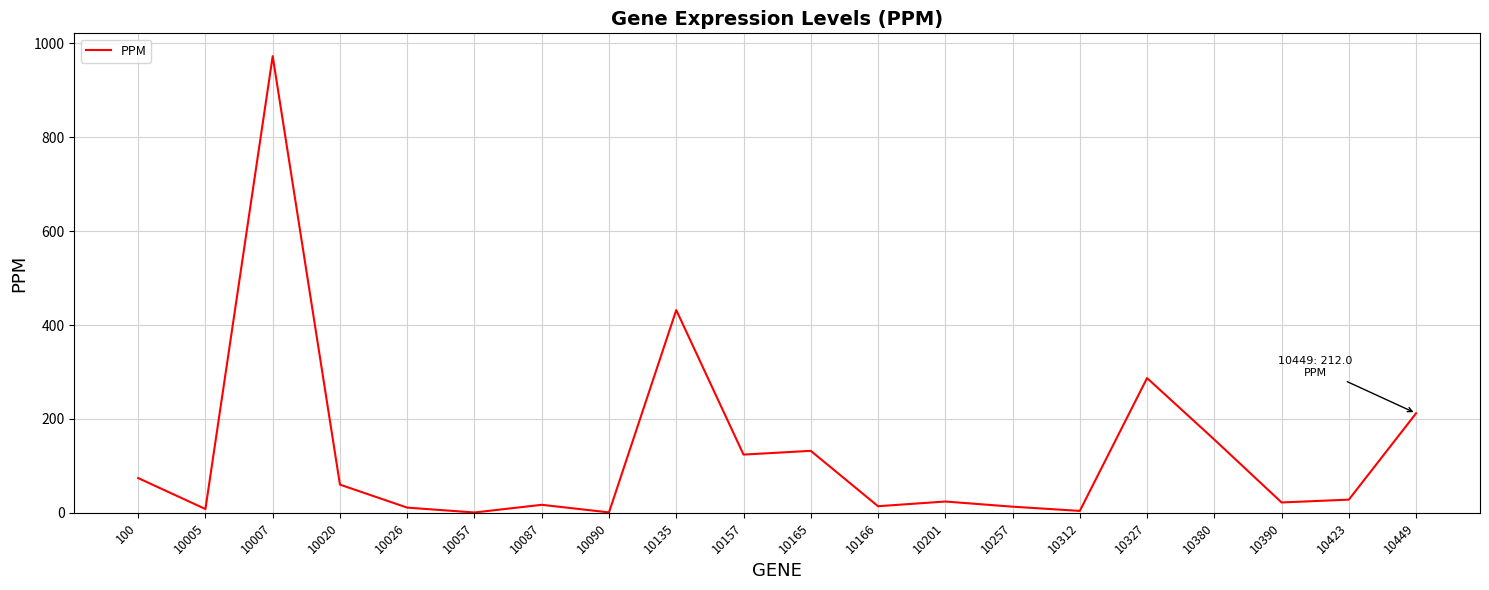

What is the ratio of the value at 100 to the value at 10166?

5.3